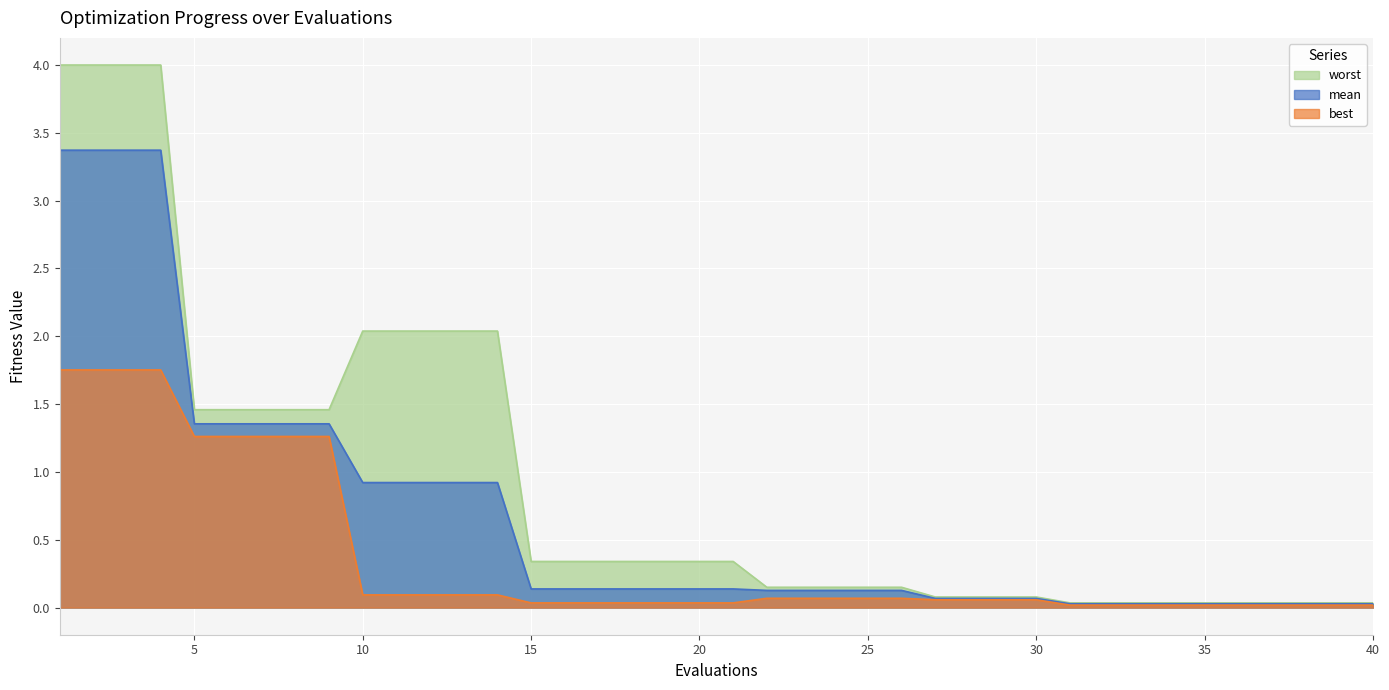

At which category is the sum across all series the highest?

1